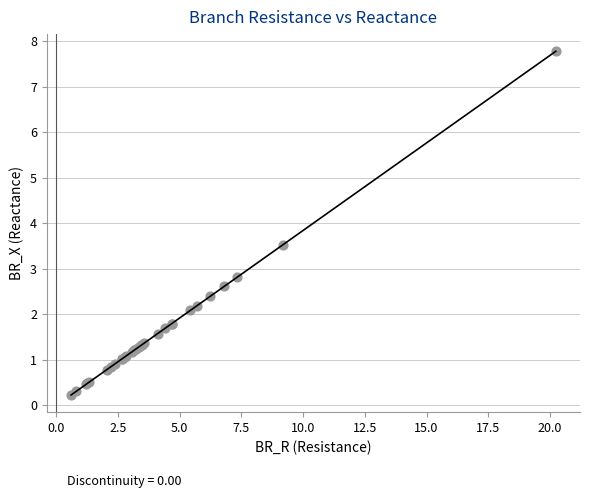

What Y value in the scatter plot is closest to 4?

3.5